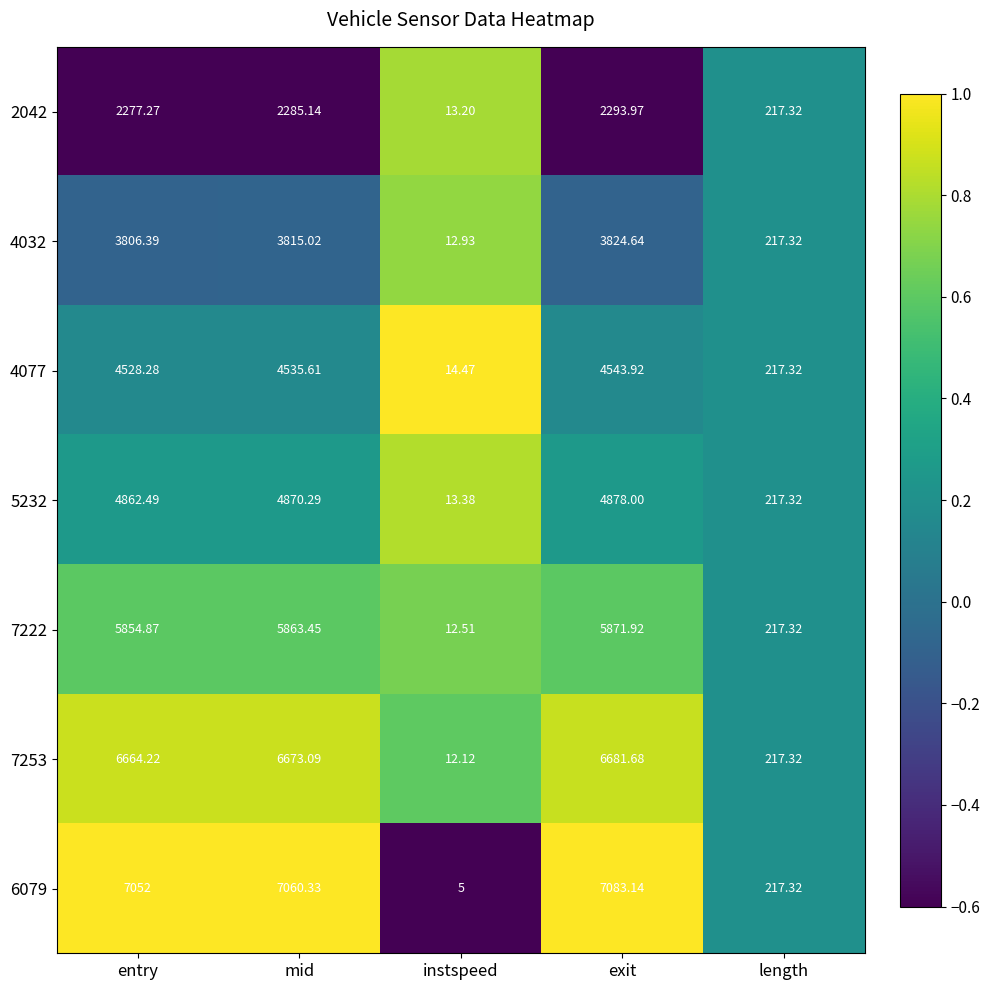

At which category is the sum across all series the highest?

exit